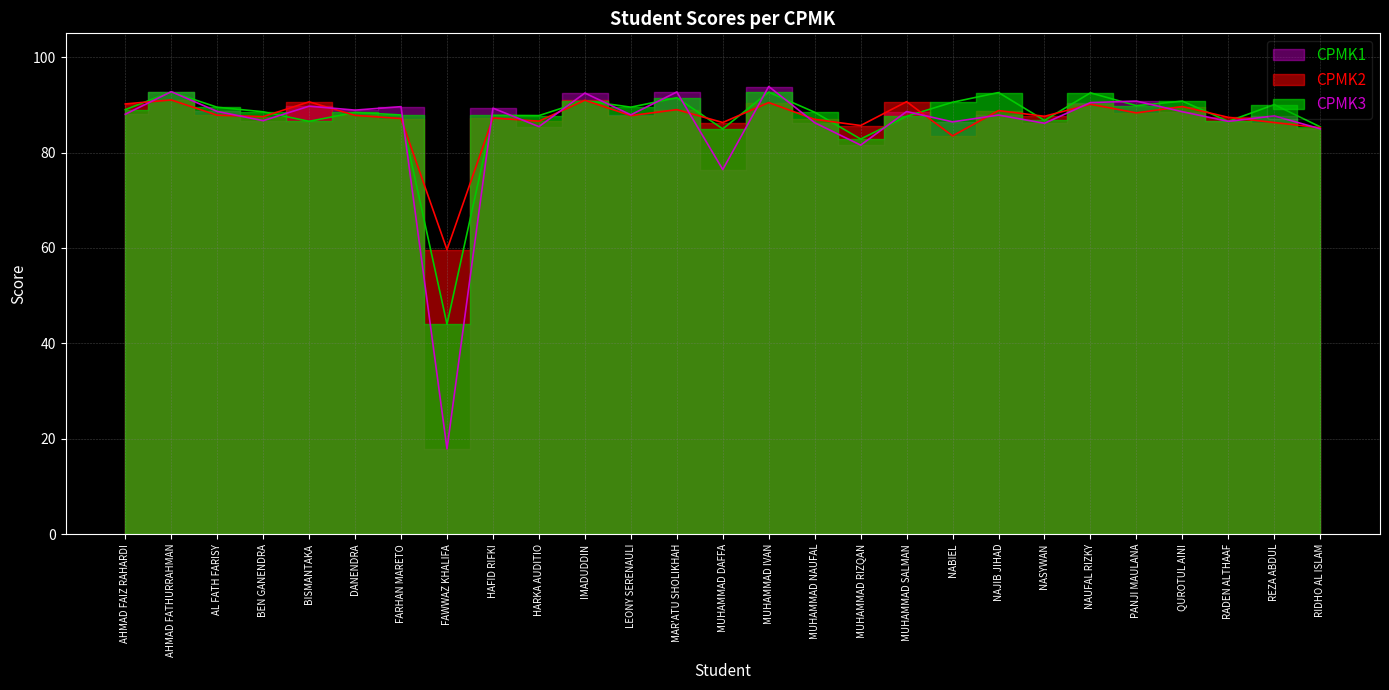

Which series changed the most between AHMAD FAIZ RAHARDI and IMADUDDIN?

CPMK3